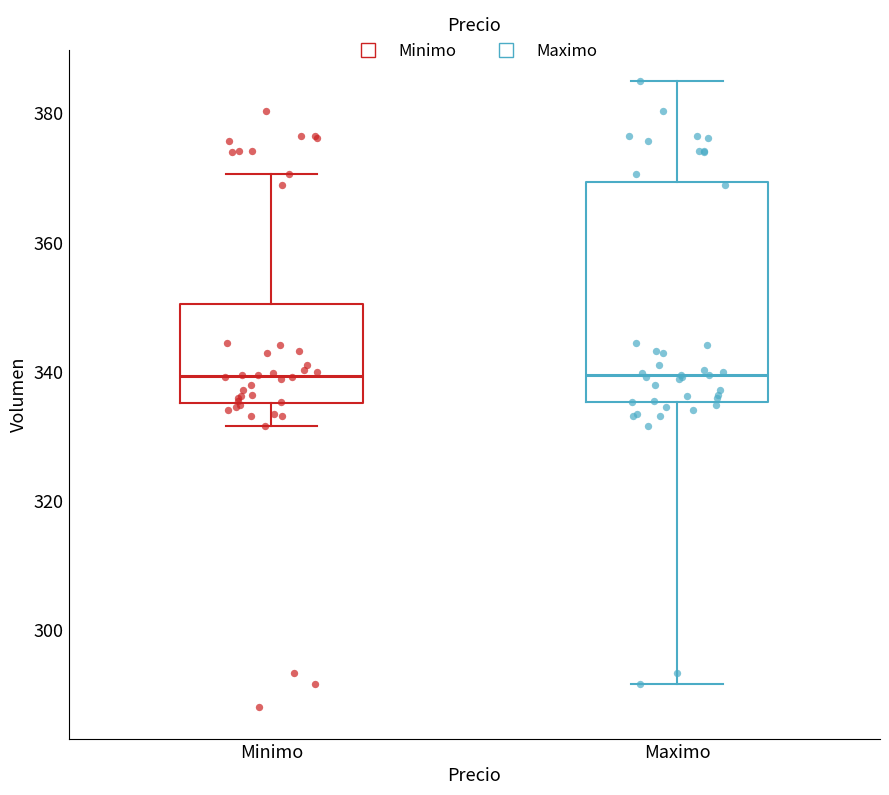

Where does the upper whisker of the box for Maximo end on the y-axis? The values are not printed on the chart, so give them approximately, as read against the axis.

386